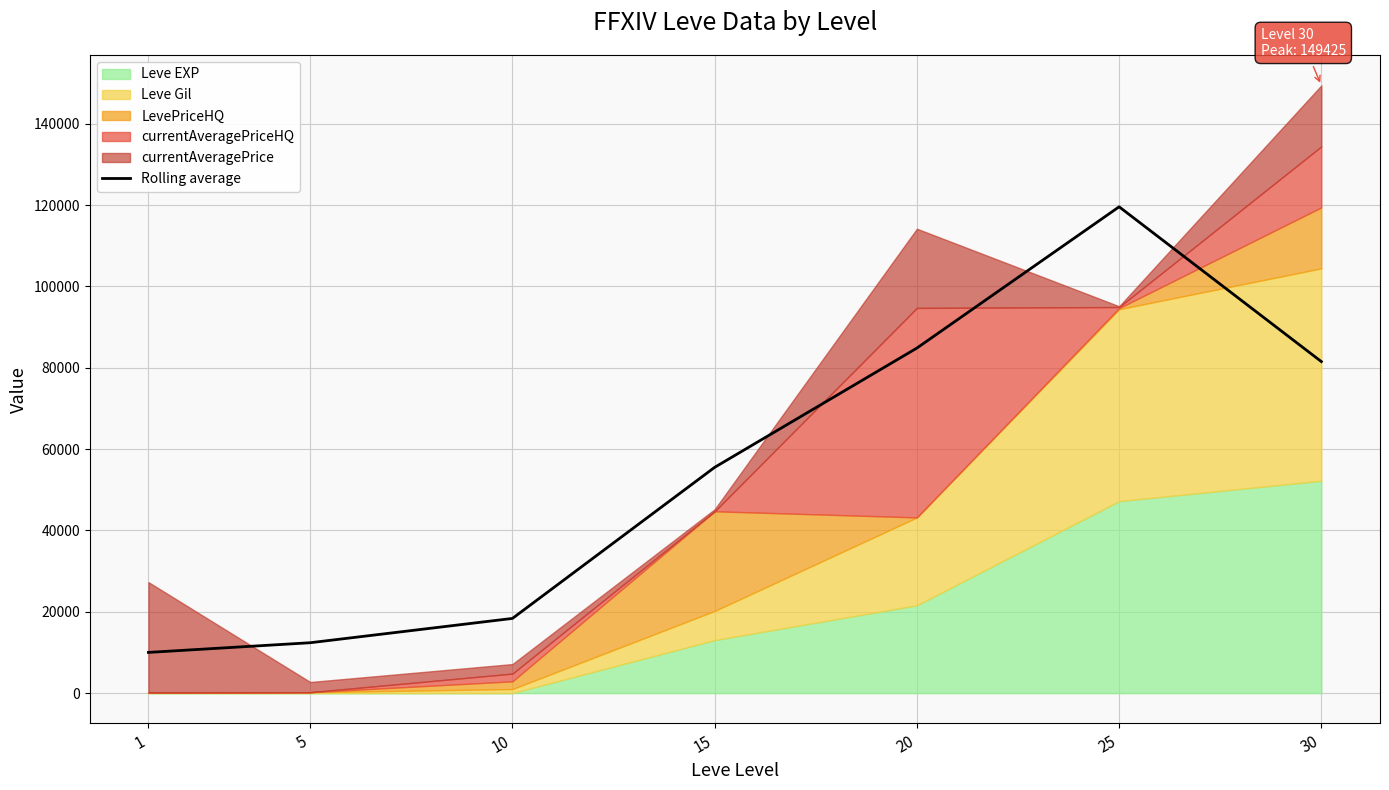

List the labels in order of value, smallest first.

1, 5, 10, 15, 30, 20, 25